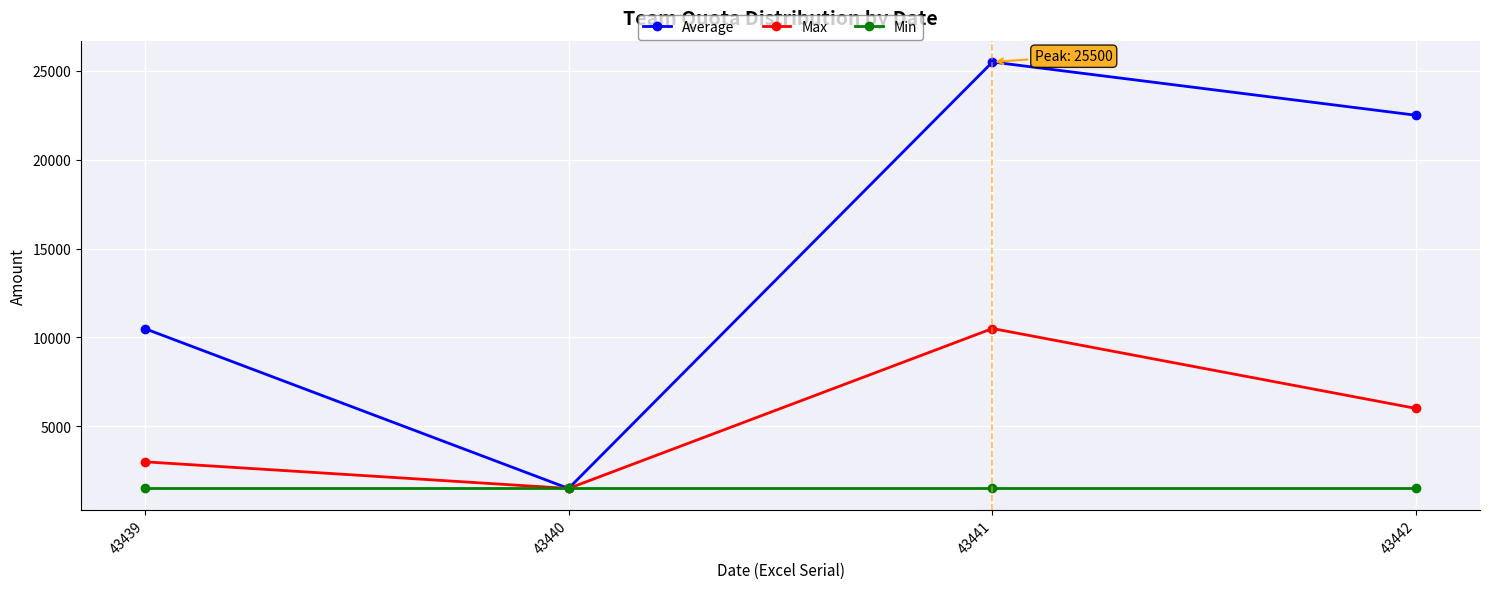

Between 43441 and 43442, which series saw the biggest shift?

Max